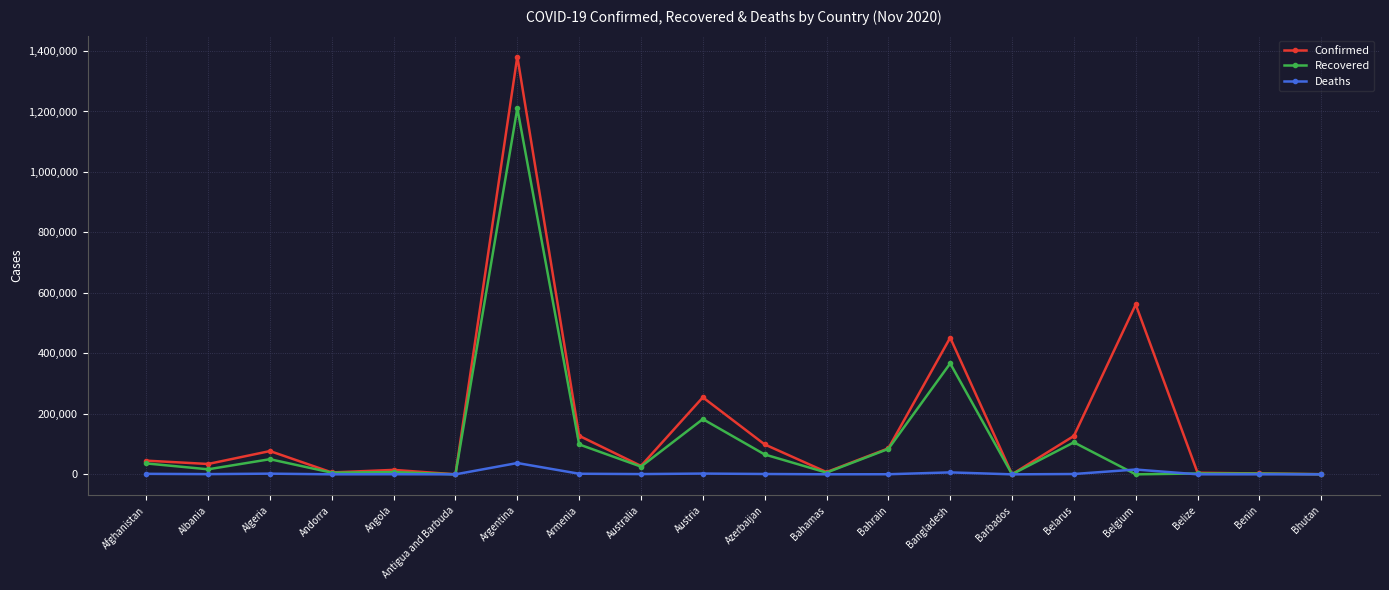

What is the label of the 8th point from the left?

Armenia